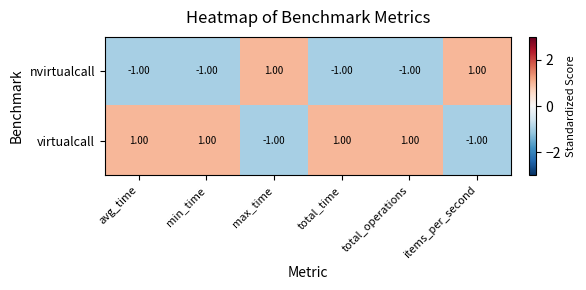

Rank the series at avg_time from lowest to highest value.

nvirtualcall, virtualcall